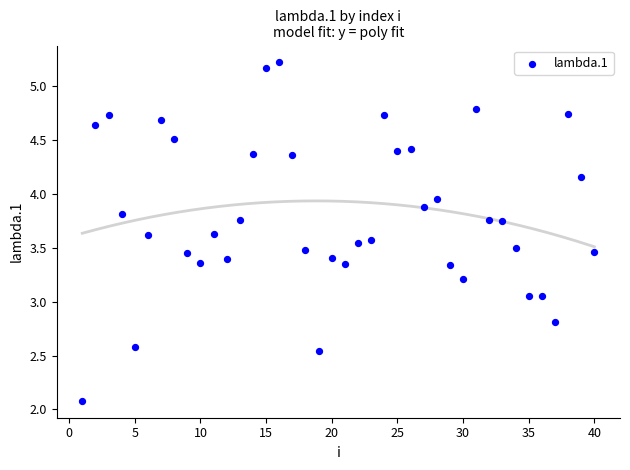

Count the number of points in this scatter plot.

40